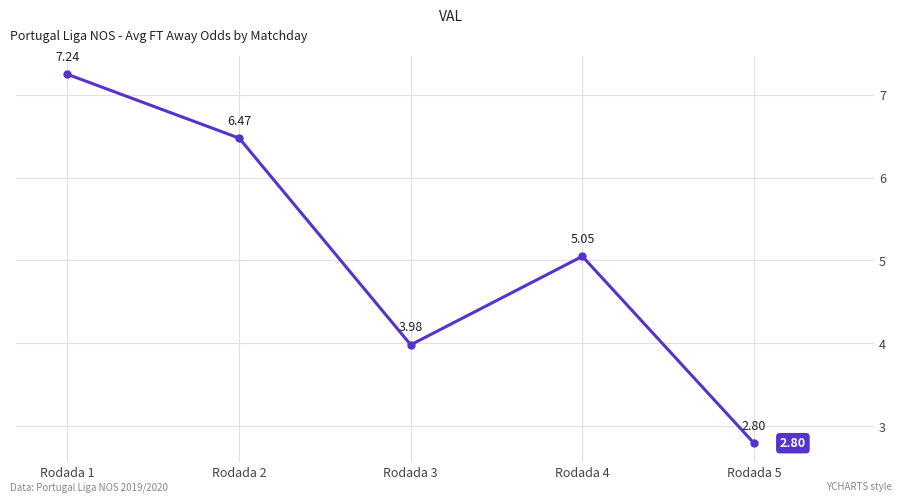

At which label does the data first exceed 5?

Rodada 1